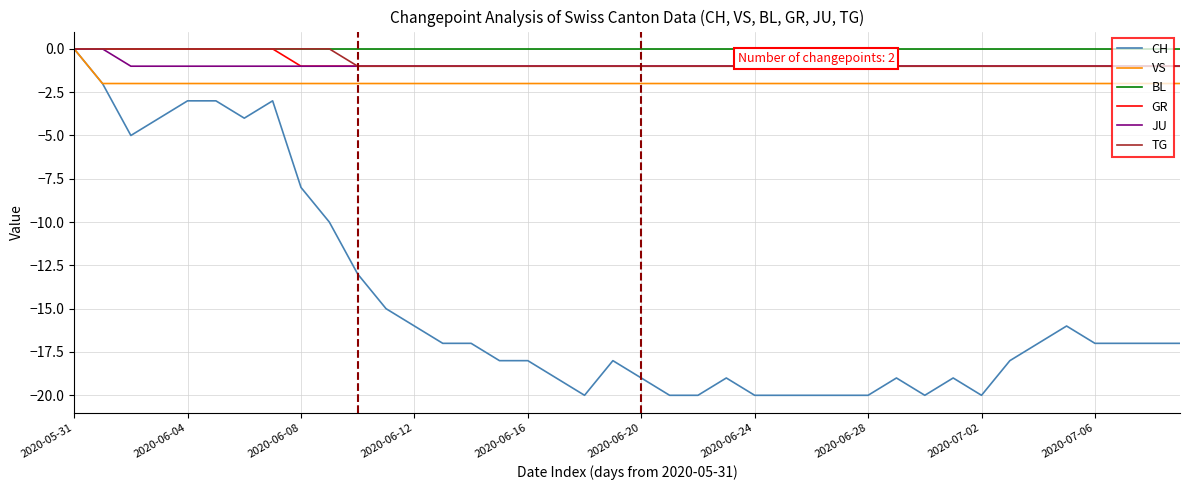

Which series has the widest spread of values?

CH